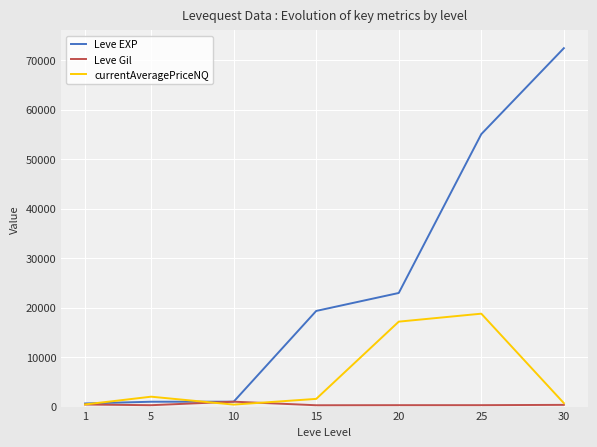

Which series has the widest spread of values?

Leve EXP